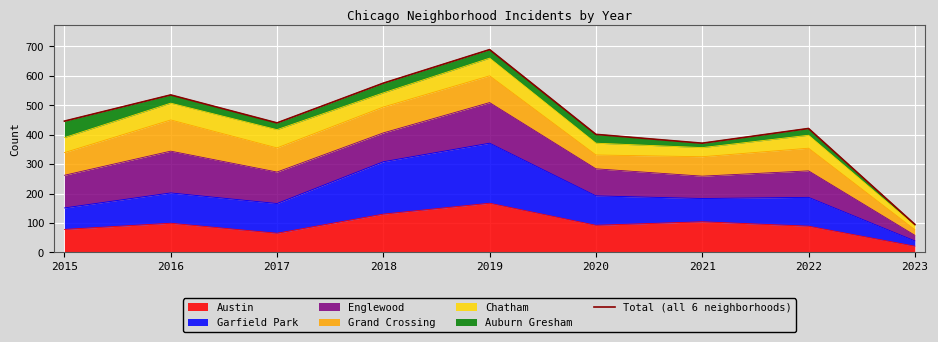

At which category does the data reach its first local peak?

2016